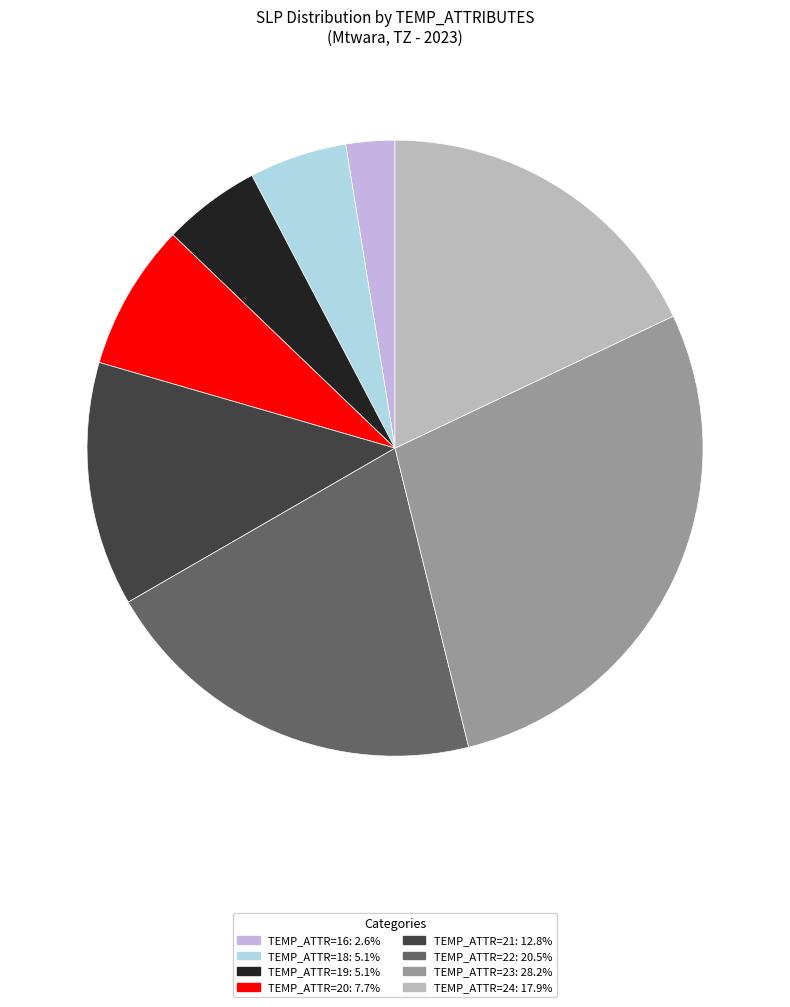

Is there any slice that represents more than half of the pie?

No